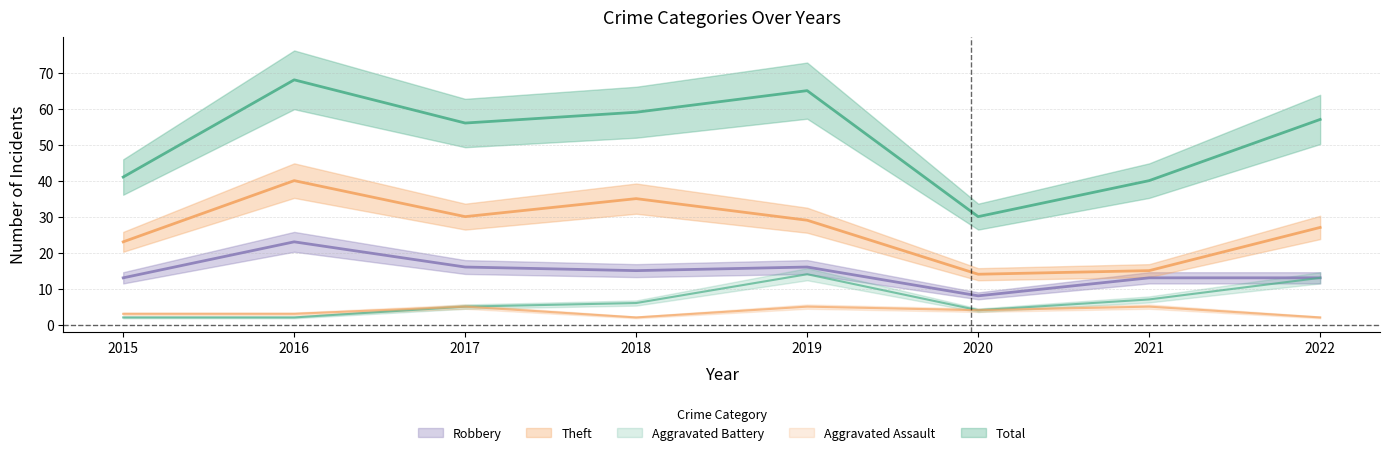

True or false: Aggravated Battery and Theft cross at least once.

False